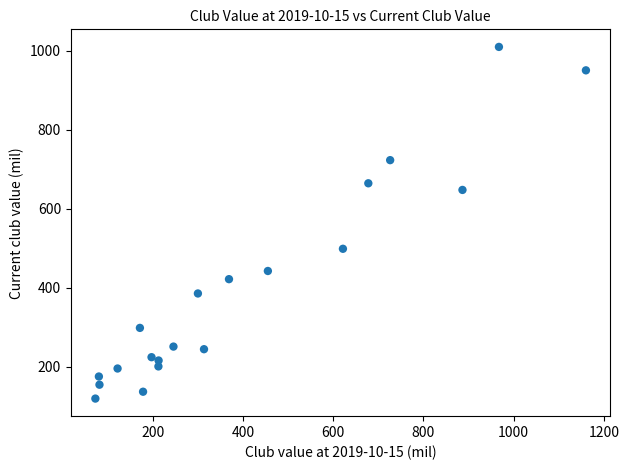

What is the range of Y values (max minus min)?

890.9